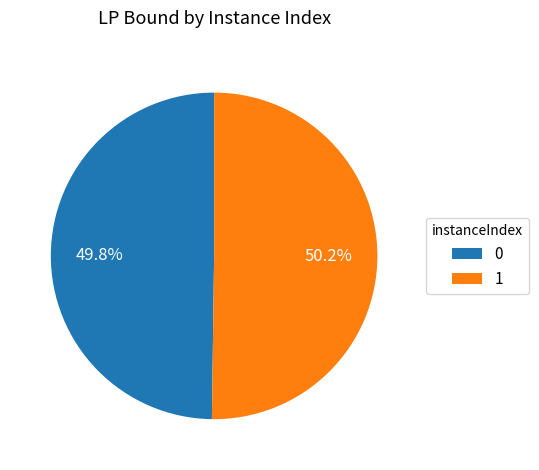

The 0 slice represents 62% of the pie. True or false?

False